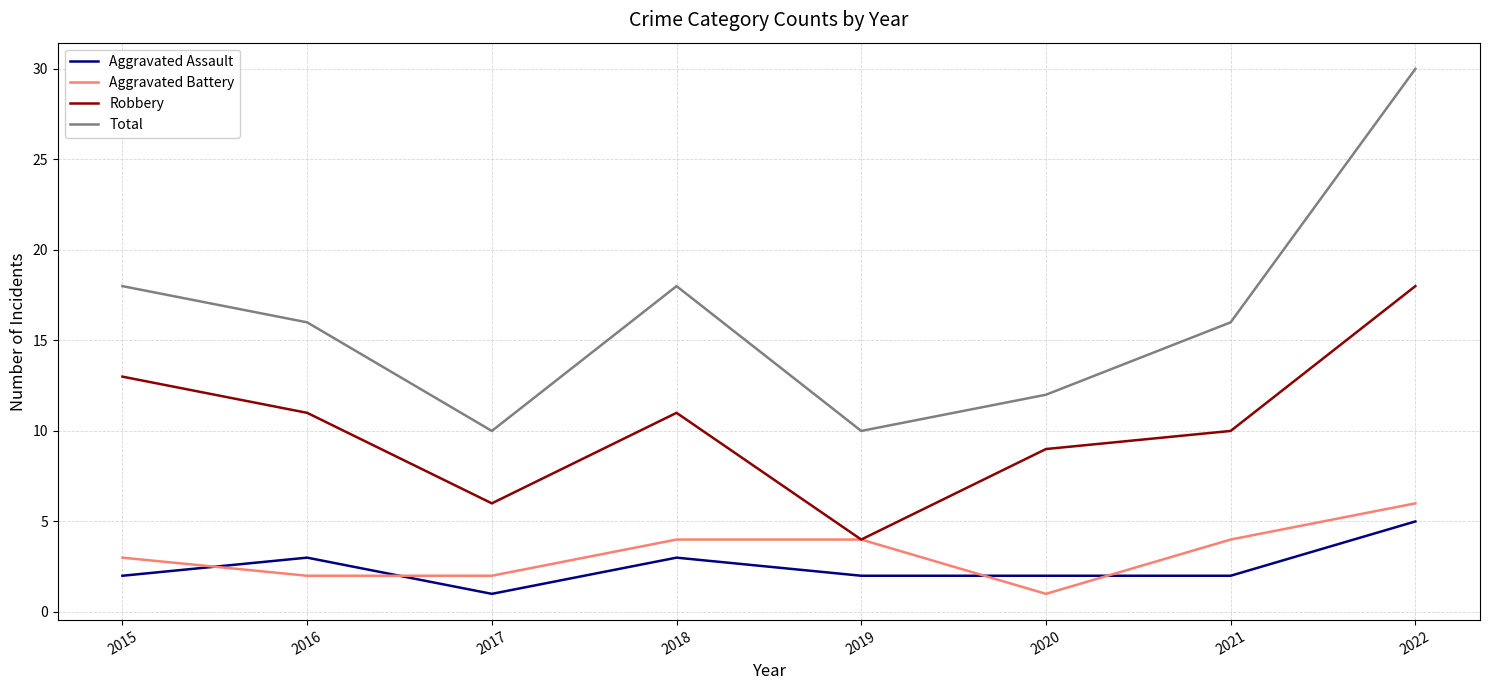

What is the minimum value shown in the chart?

1